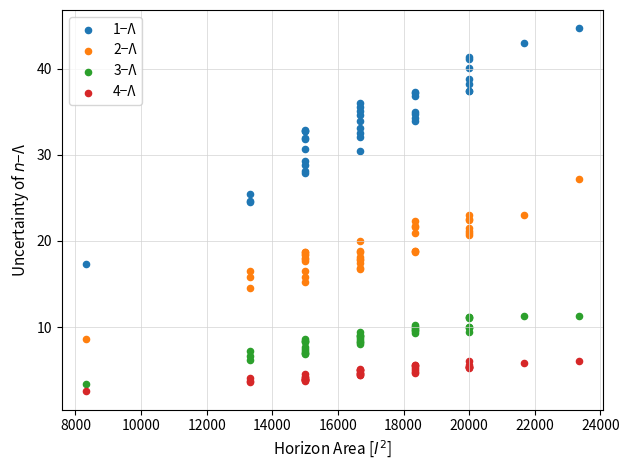

Which series contains the highest Y value?

1−Λ